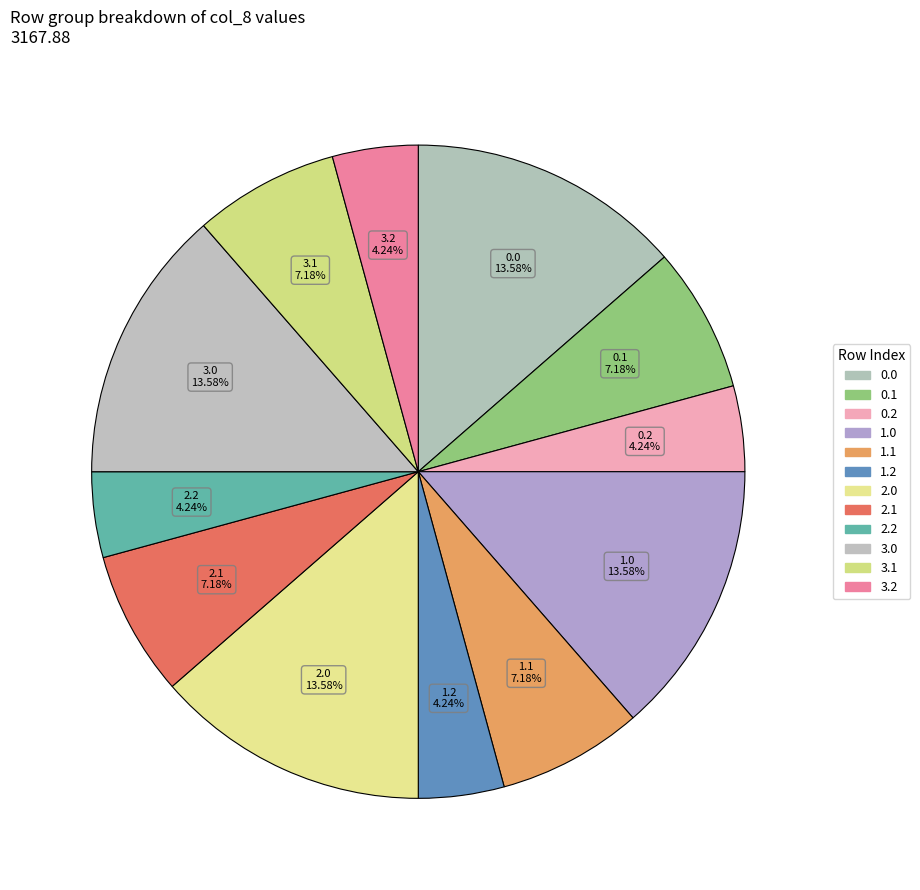

Approximately how many times larger is the value at 0.2 compared to 1.1?

0.6